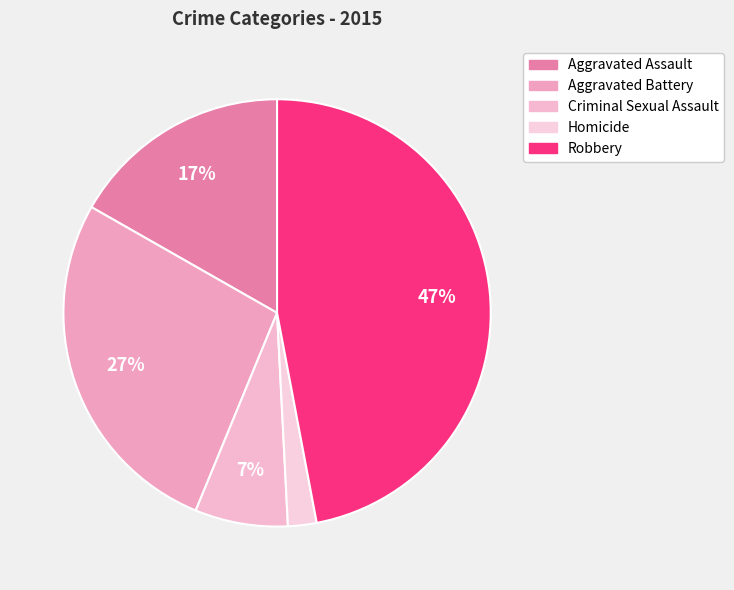

Which category has the smallest portion of the pie?

Homicide